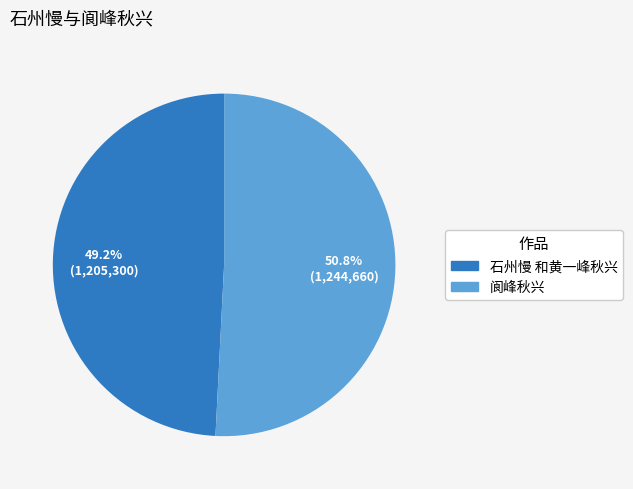

What percentage is the 阆峰秋兴 slice, to the nearest percent?

51%